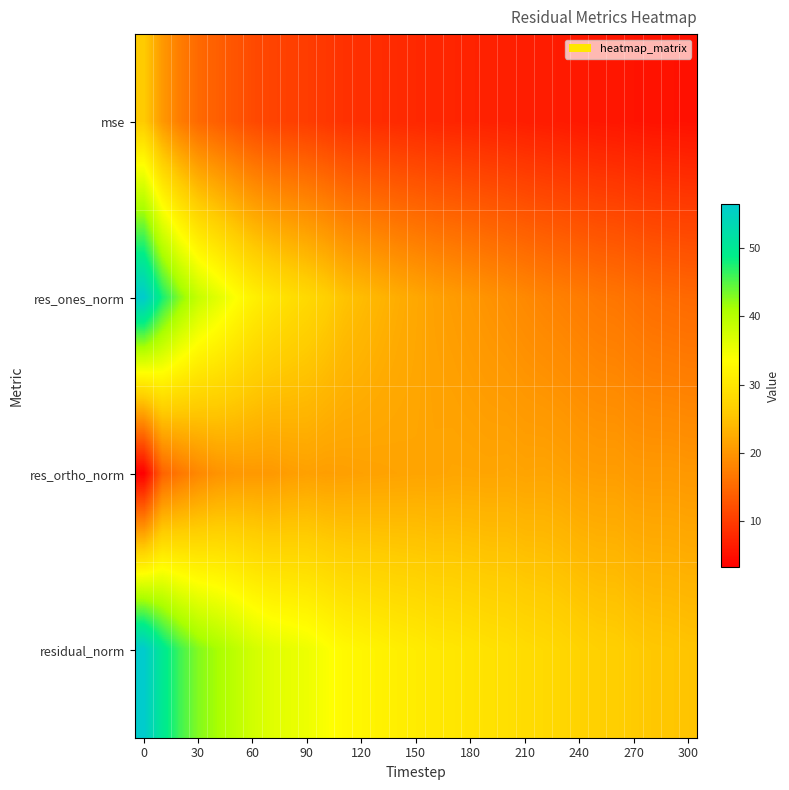

Reading left to right, list all the values displayed in this chart.

mse: 26.0	20.4	17.2	15.0	14.0	12.7	11.6	10.8	10.4	10.1	9.5	8.8	8.5	8.2	8.0	7.8	7.5	7.4	7.2	7.0	6.9	6.6	6.5	6.3	6.0	5.8	5.8	5.5	5.4	5.3	5.2
res_ones_norm: 56.3	47.8	42.6	38.6	36.3	33.8	31.6	30.1	28.9	27.9	26.7	25.1	24.3	23.4	22.6	22.0	21.2	20.7	20.2	19.6	19.1	18.5	18.0	17.6	17.1	16.6	16.4	15.9	15.5	15.2	15.0
res_ortho_norm: 3.2	14.3	16.7	18.5	19.6	20.2	20.4	20.4	20.9	21.2	21.0	21.1	21.3	21.4	21.5	21.6	21.6	21.8	21.7	21.7	21.8	21.6	21.6	21.4	21.0	20.9	20.9	20.5	20.4	20.4	20.3
residual_norm: 56.4	49.9	45.8	42.8	41.3	39.4	37.6	36.3	35.7	35.1	34.0	32.8	32.3	31.7	31.2	30.8	30.3	30.1	29.7	29.3	29.0	28.4	28.1	27.7	27.1	26.7	26.6	25.9	25.6	25.5	25.2